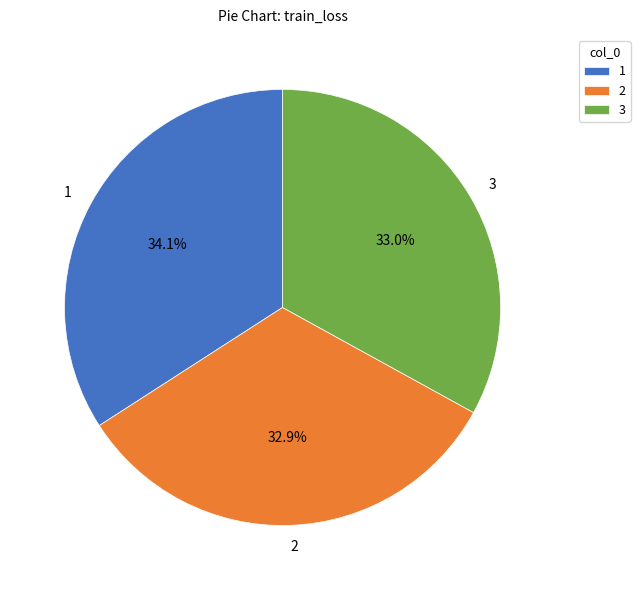

To the nearest percent, what is the average slice percentage?

33%